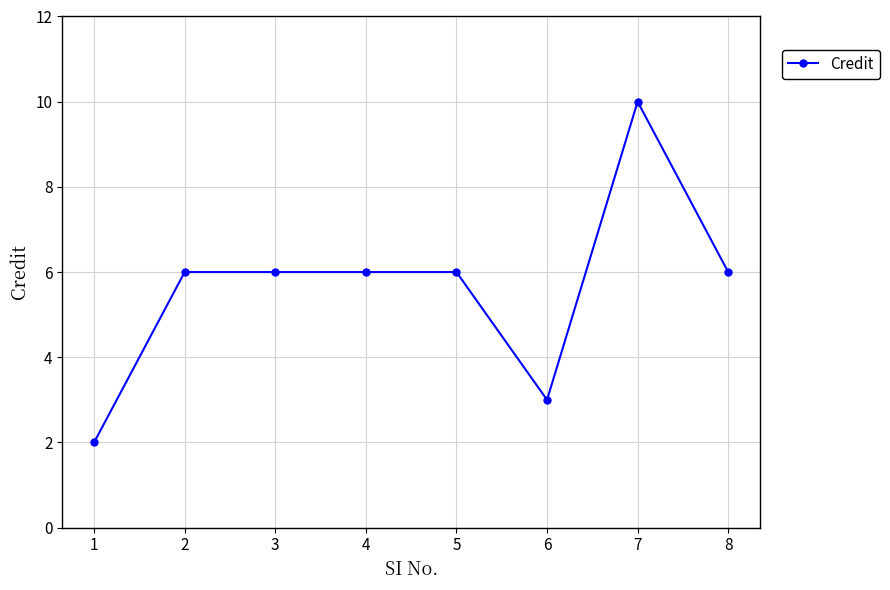

Reading right to left, transcribe all the data shown in this chart.

8=6	7=10	6=3	5=6	4=6	3=6	2=6	1=2